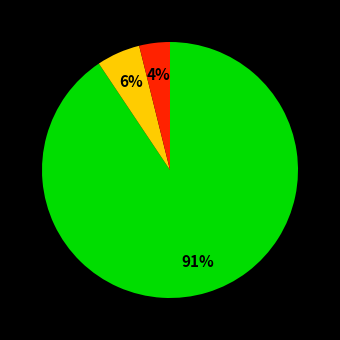

Is there a majority slice in this chart?

Yes